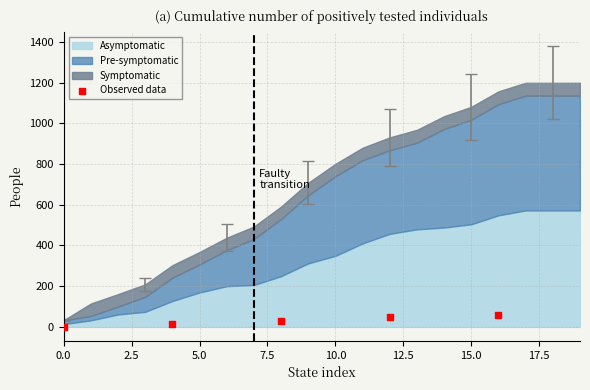

What is the range of Y values (max minus min)?

56.2